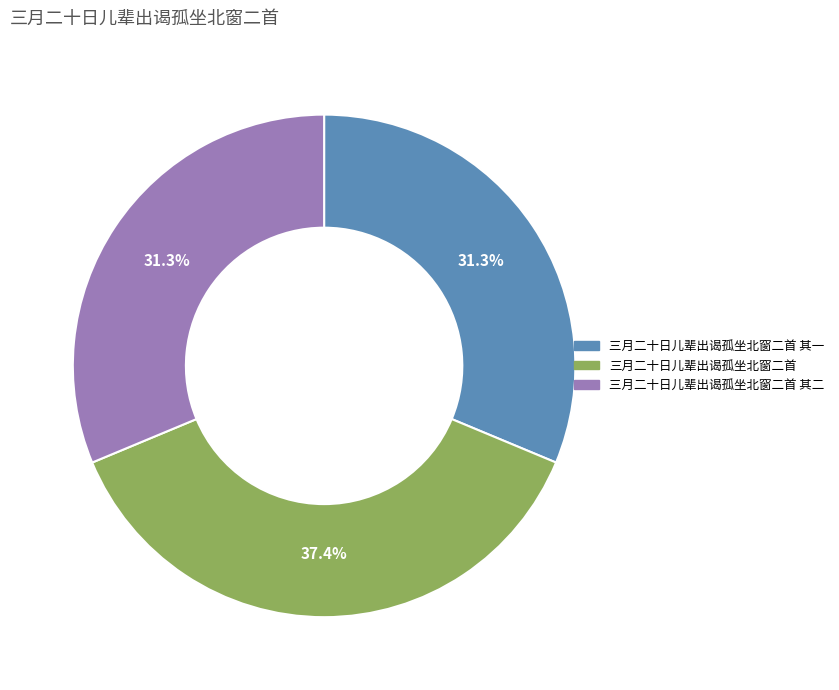

The 三月二十日儿辈出谒孤坐北窗二首 其二 slice represents 22% of the pie. True or false?

False